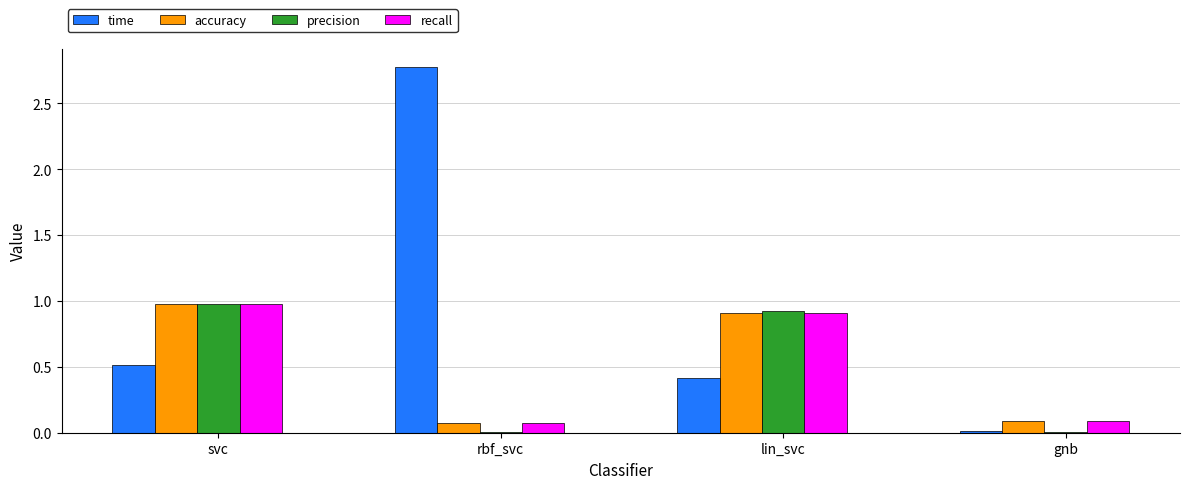

How many categories are shown in the chart?

4